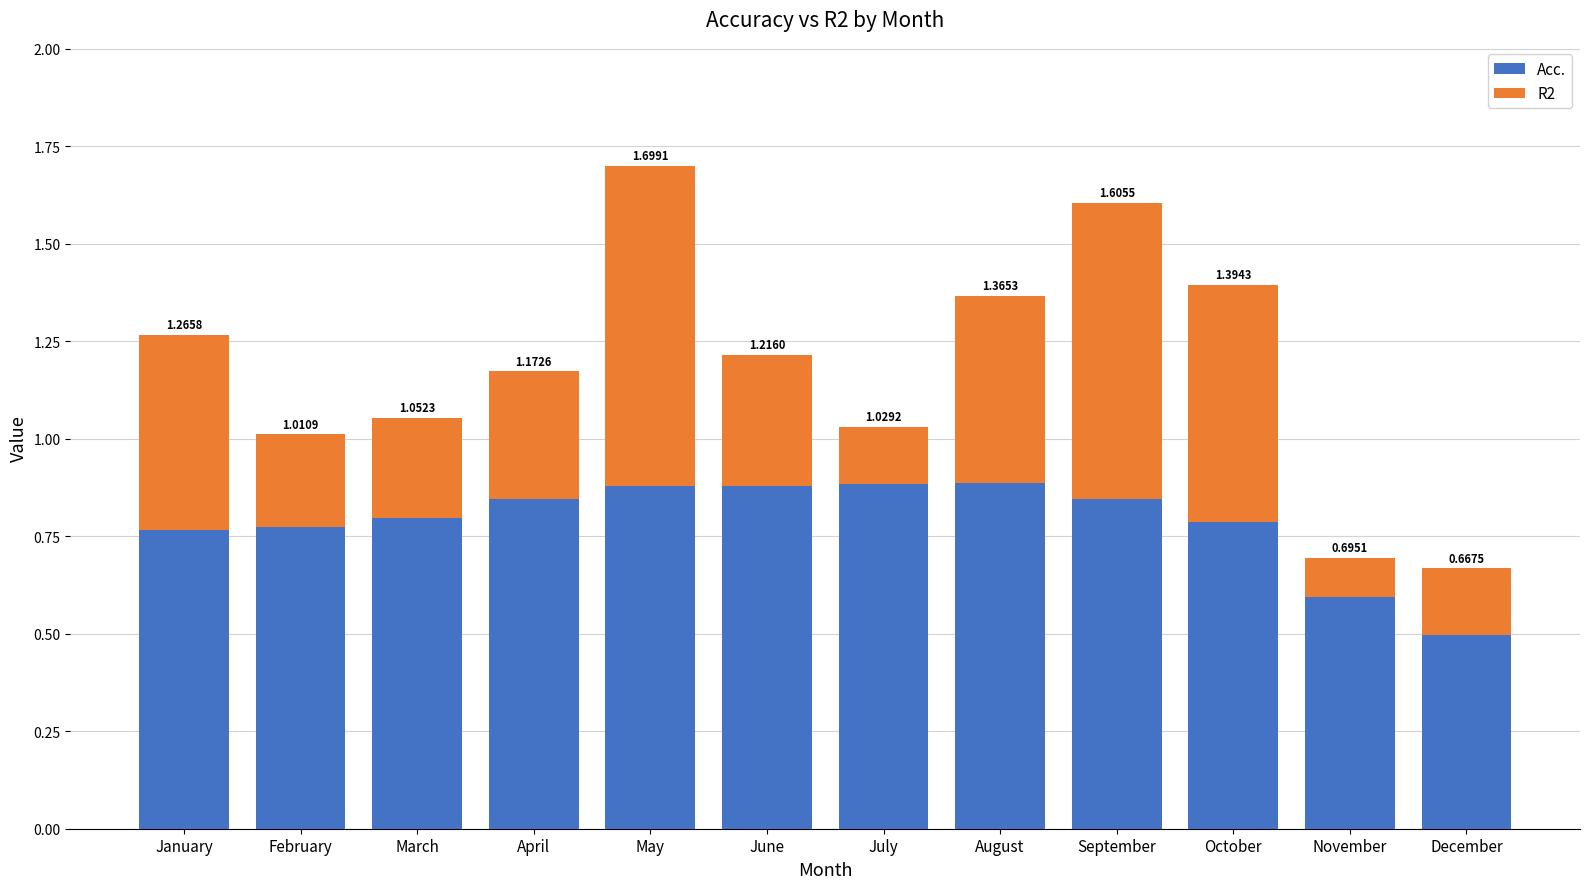

The value of Acc. at October is 0.8. True or false?

True